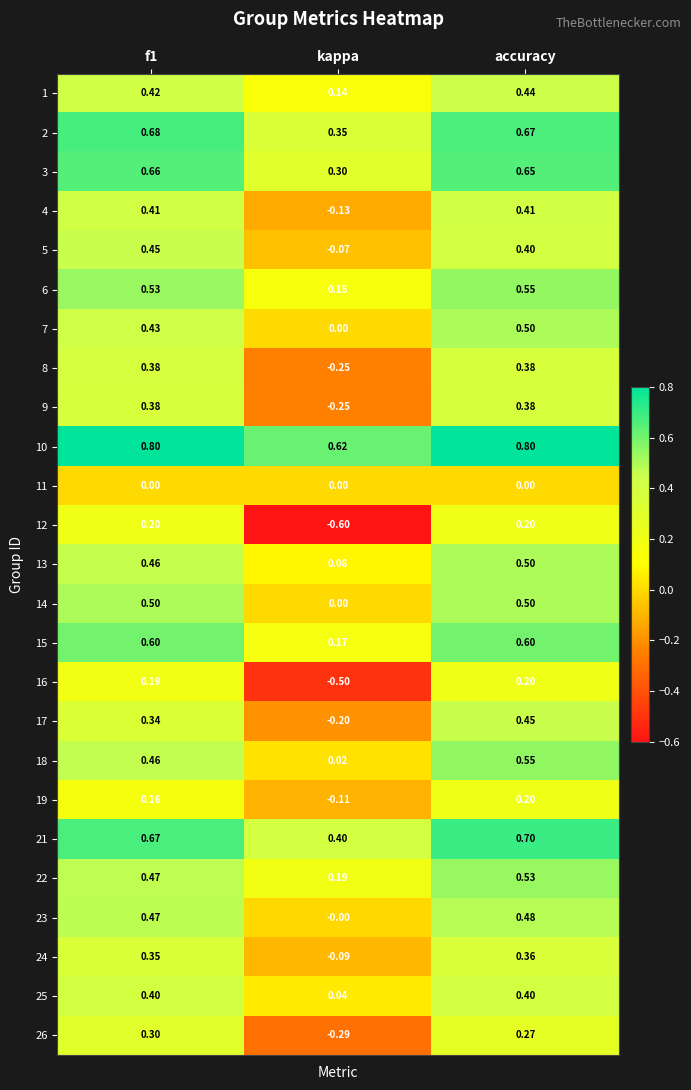

What is the total value across all series at f1?

10.7